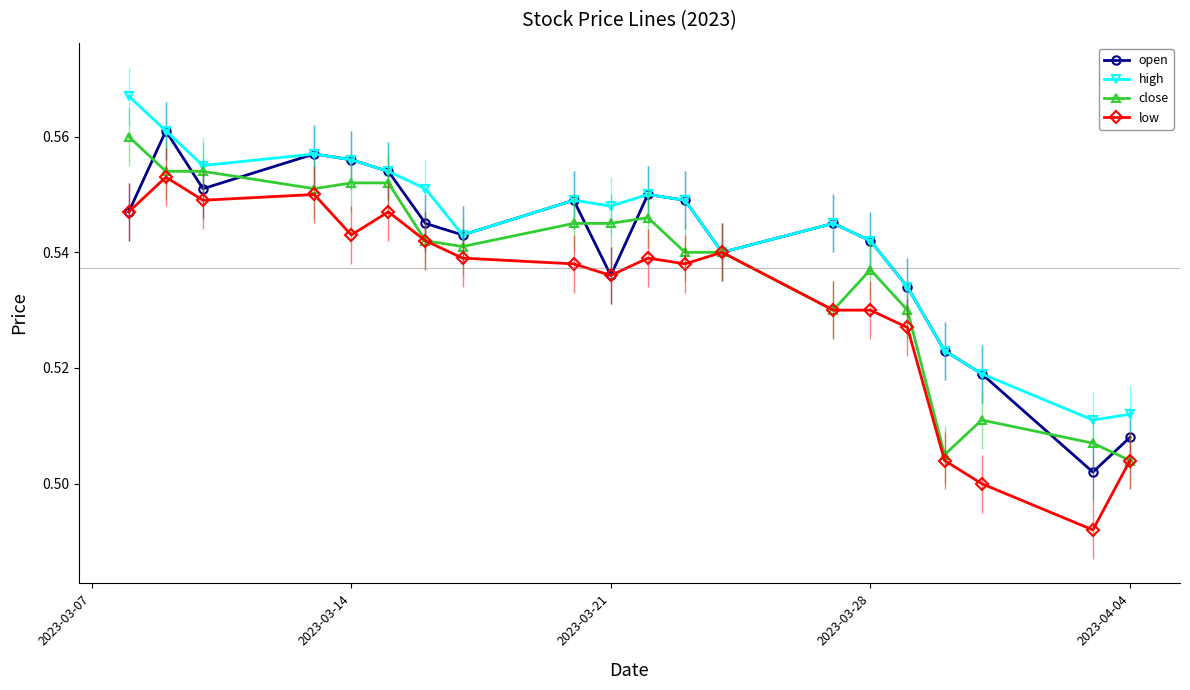

At how many categories does at least one series exceed 0?

20